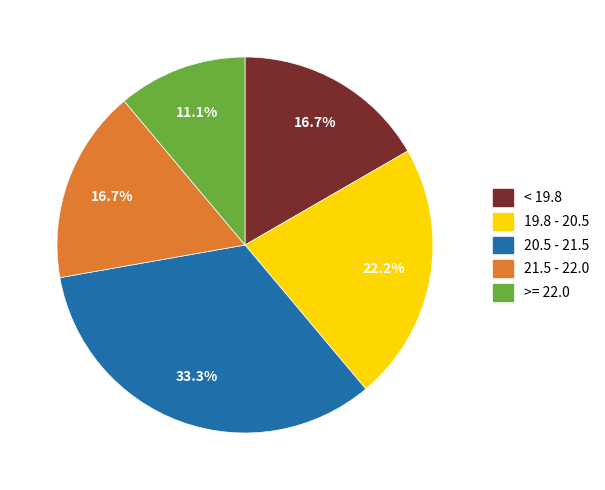

Is there a majority slice in this chart?

No